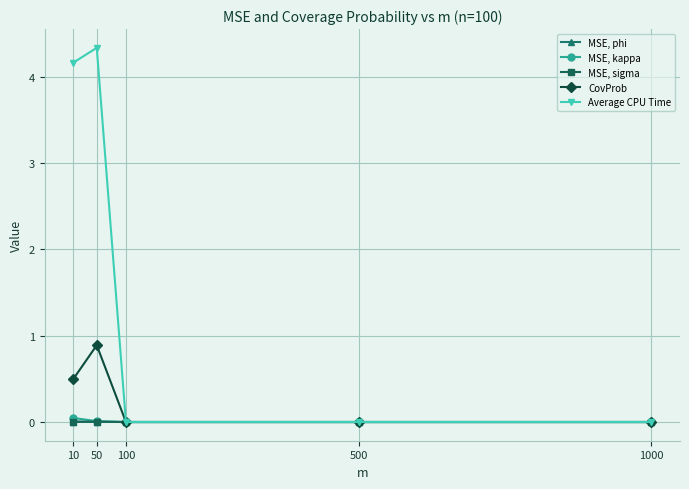

Which series has the largest range (max minus min)?

Average CPU Time